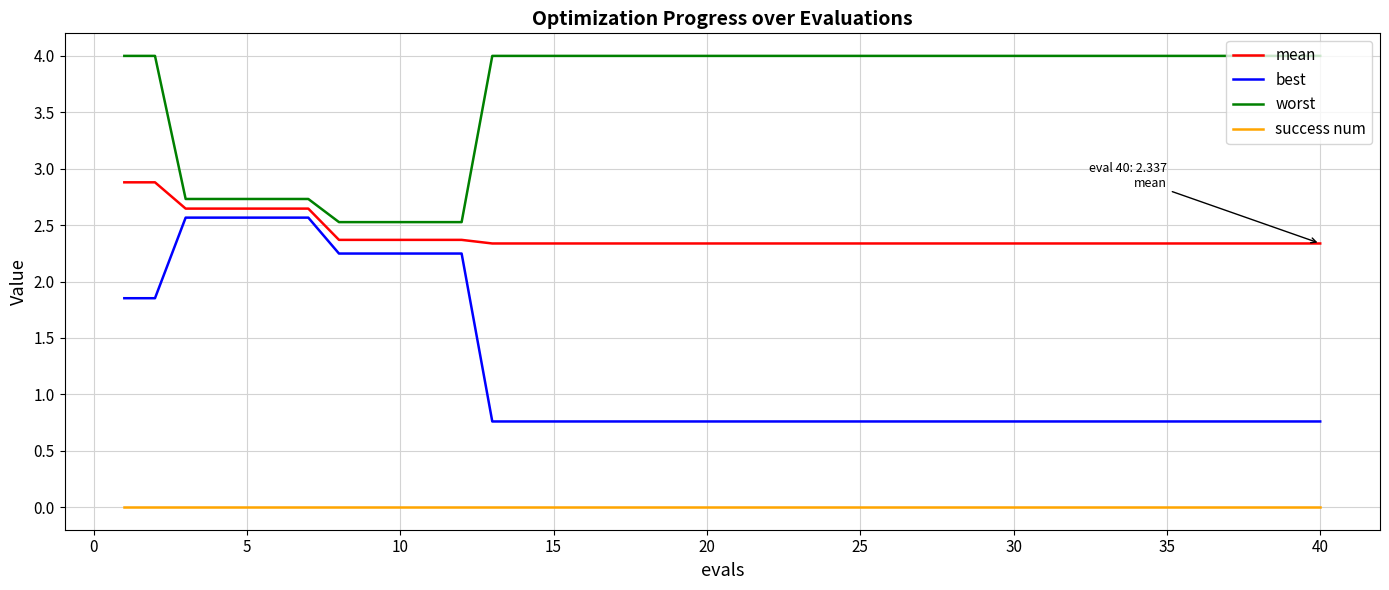

Which series has the largest range (max minus min)?

best